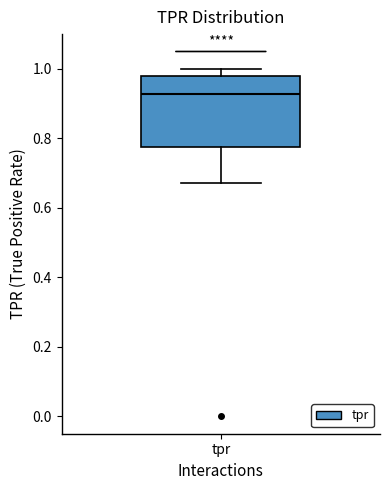

Transcribe this box plot: give where the median line is, the range the box spans, and where the two whiskers end, as read against the y-axis. The values are not printed on the chart, so give them approximately, as read against the axis.

median 0.92, box 0.78 to 0.98, whiskers 0.68 to 1.00